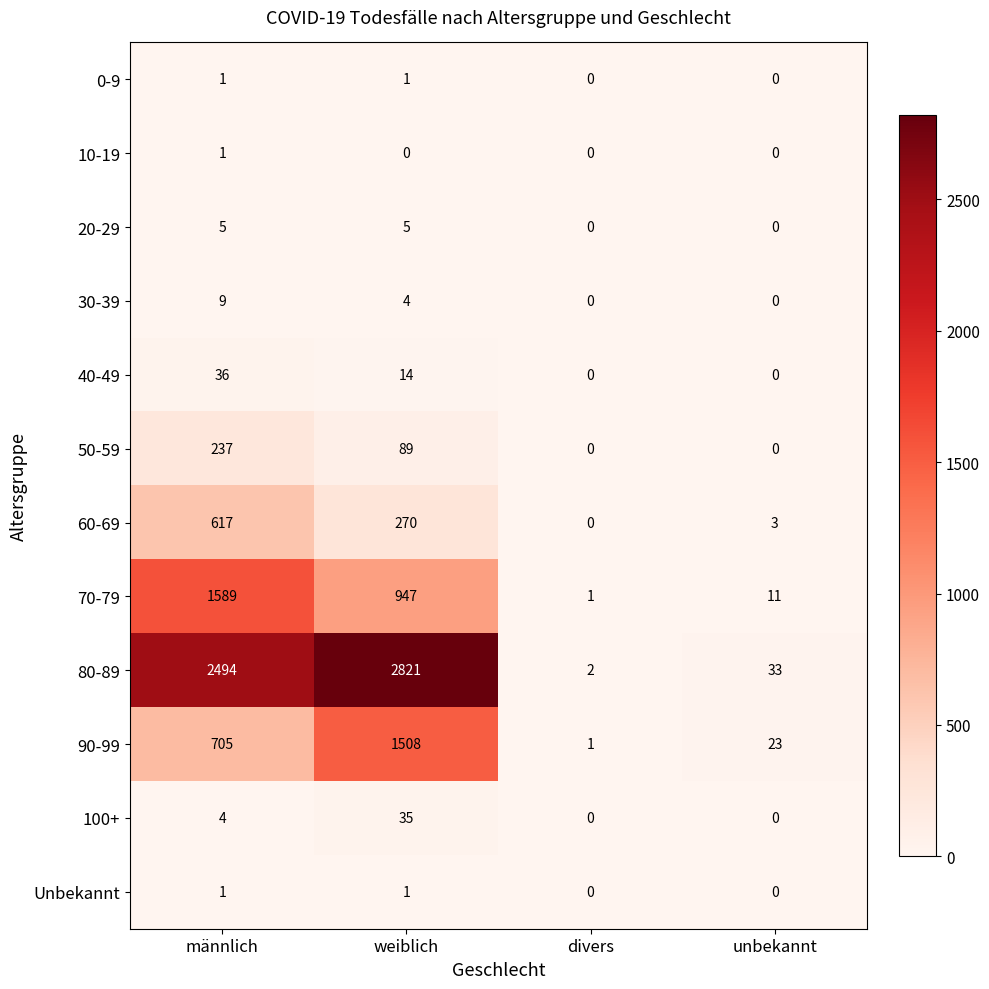

Where is 70-79 nearest to the value 795?

weiblich